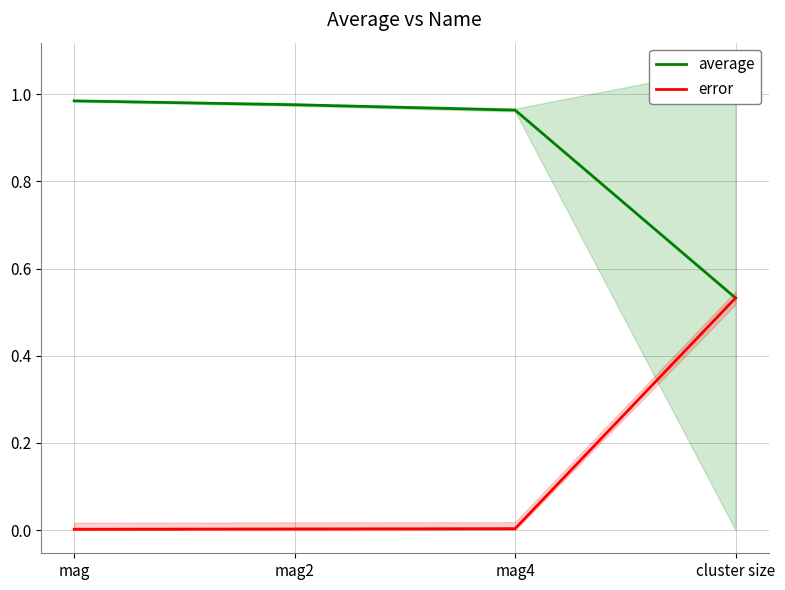

What are all the series names shown in the legend?

average, error